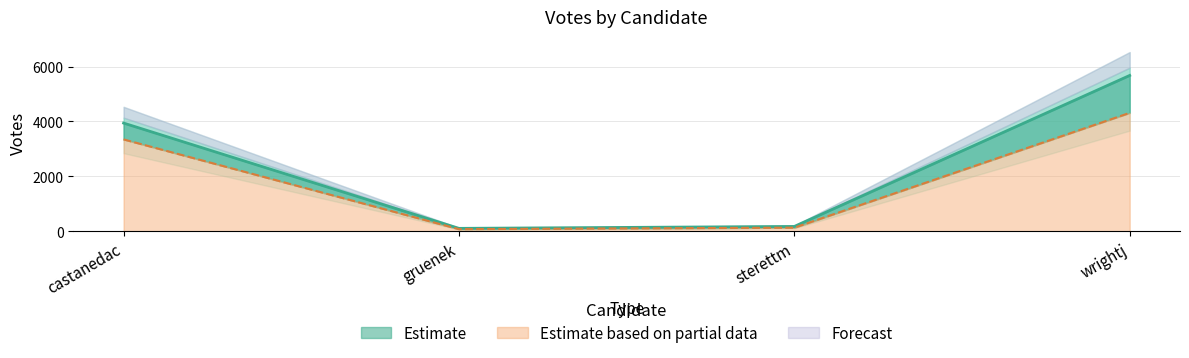

Where does the VOTES series first go above 3941?

wrightj